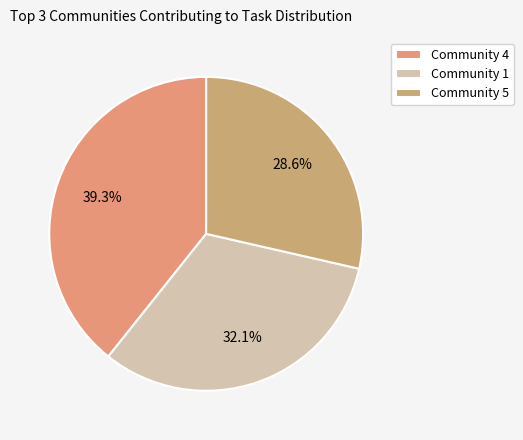

Which slice is the smallest?

Community 5